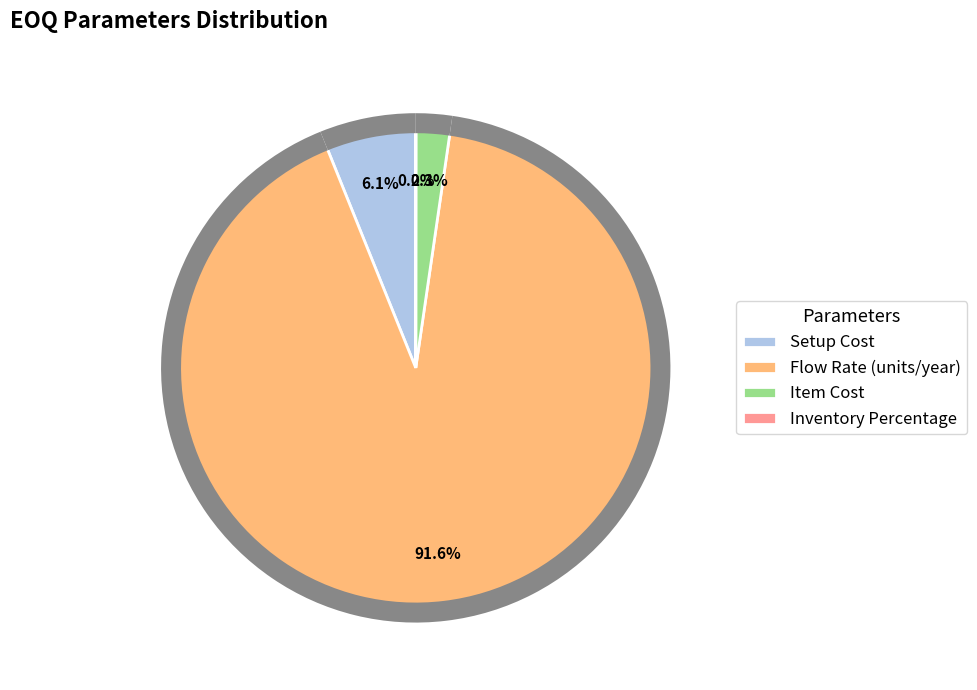

How many slices are in this pie chart?

4